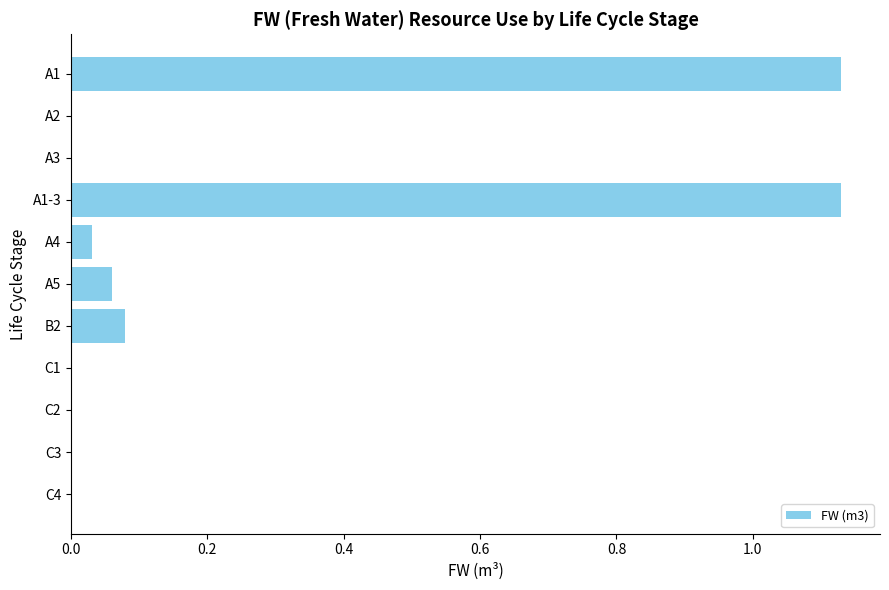

What is the change in value from A1-3 to A4?

-1.1